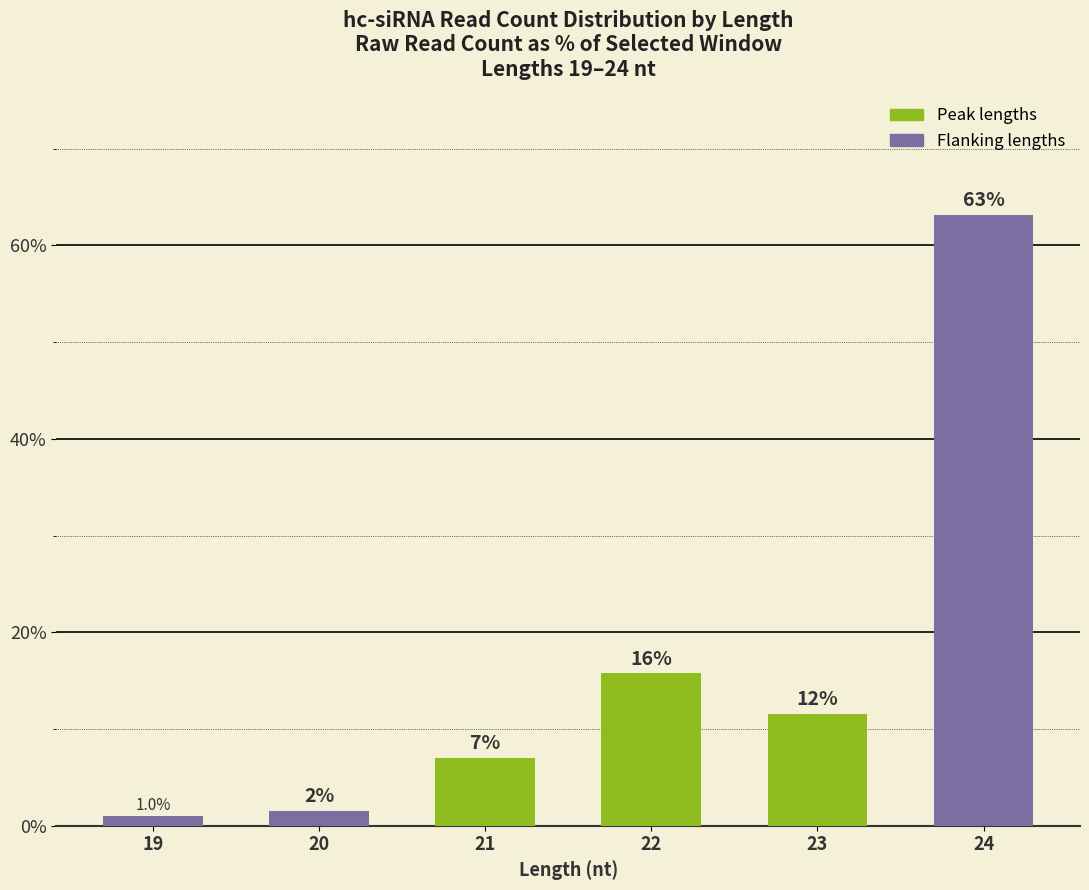

What is the smallest value displayed?

1.0